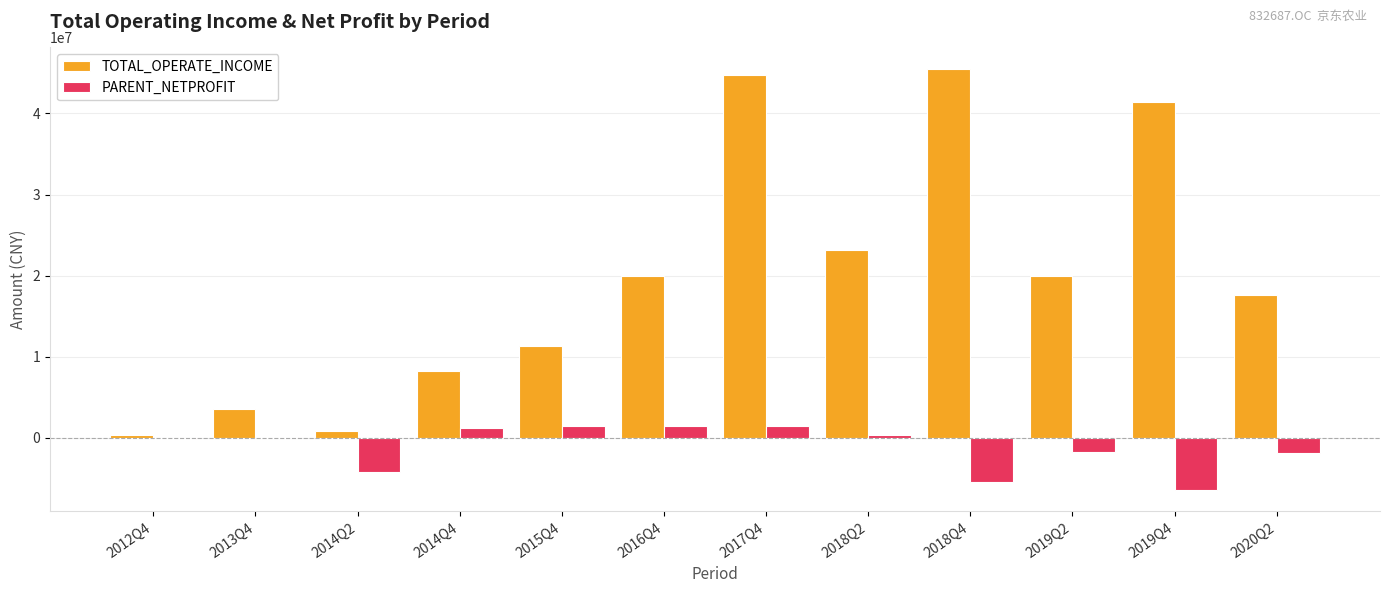

Between 2017Q4 and 2020Q2, which series saw the biggest shift?

TOTAL_OPERATE_INCOME